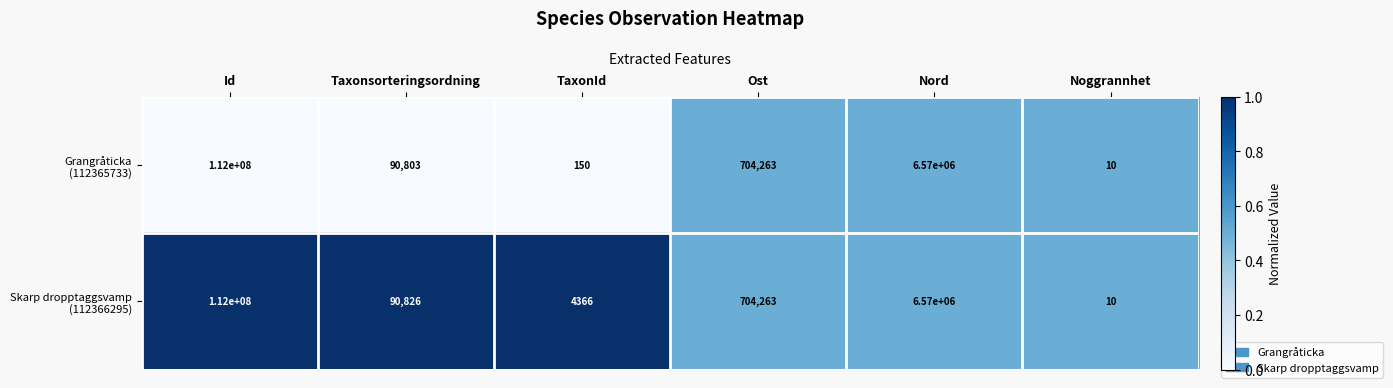

What is the total value across all series at TaxonId?

4516